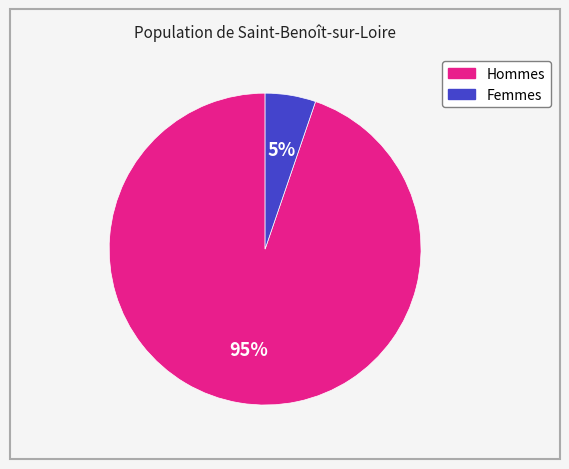

To the nearest percent, what is the difference between the largest and smallest slice percentages?

90%